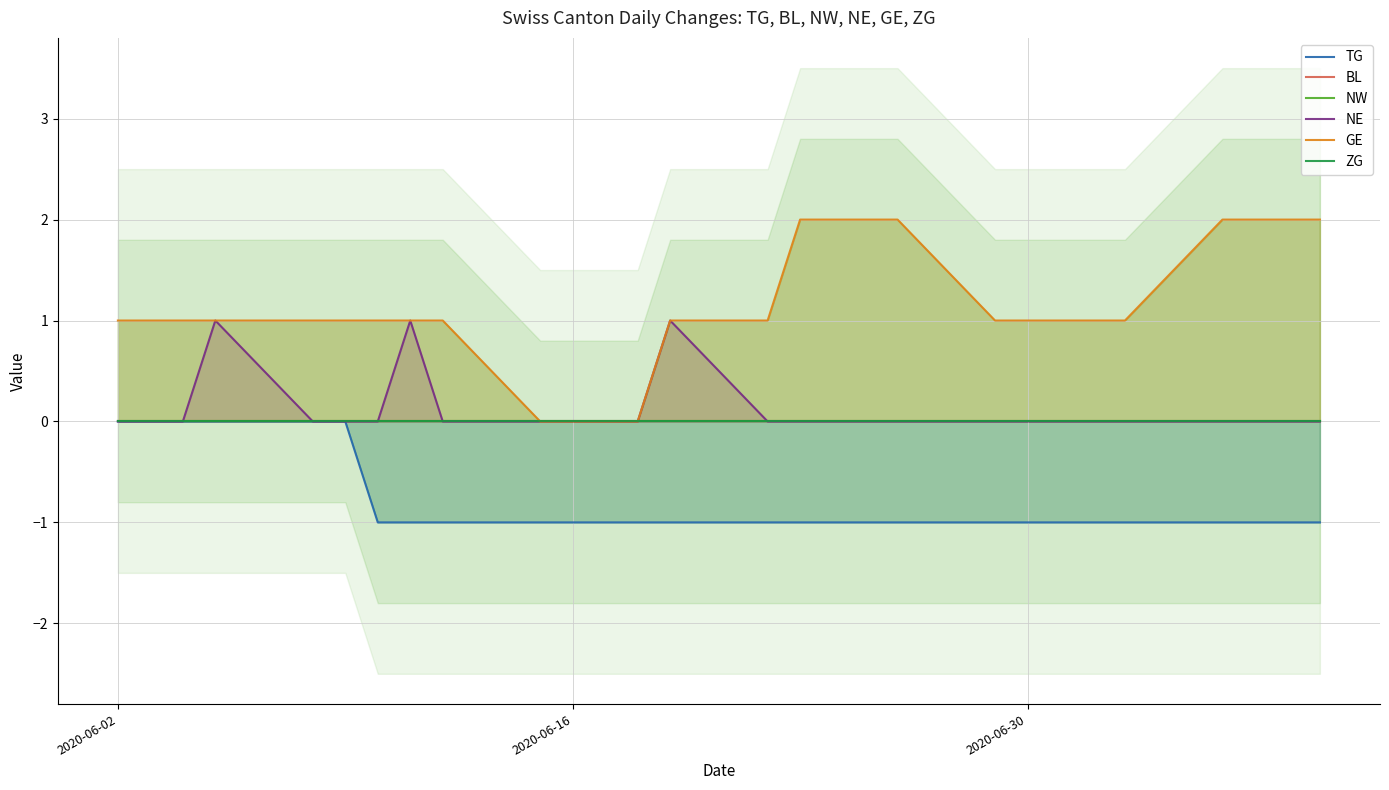

At which label does TG reach its peak?

2020-06-02